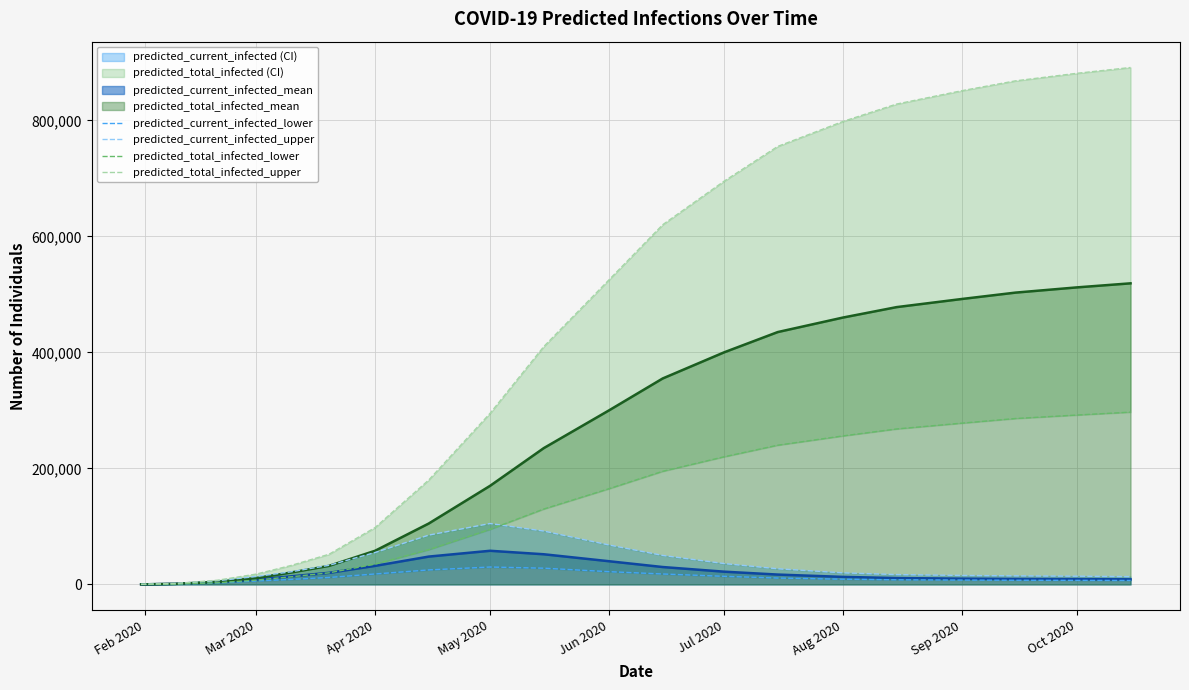

True or false: predicted_total_infected_lower has more than 0 points higher than both neighbors.

False